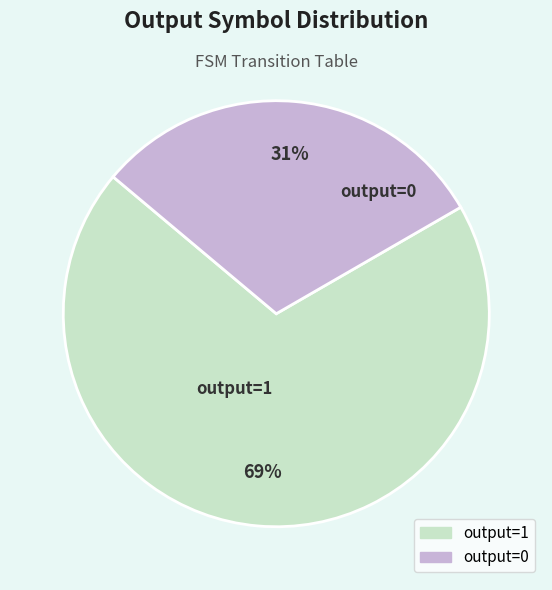

Count the number of slices in the pie.

2